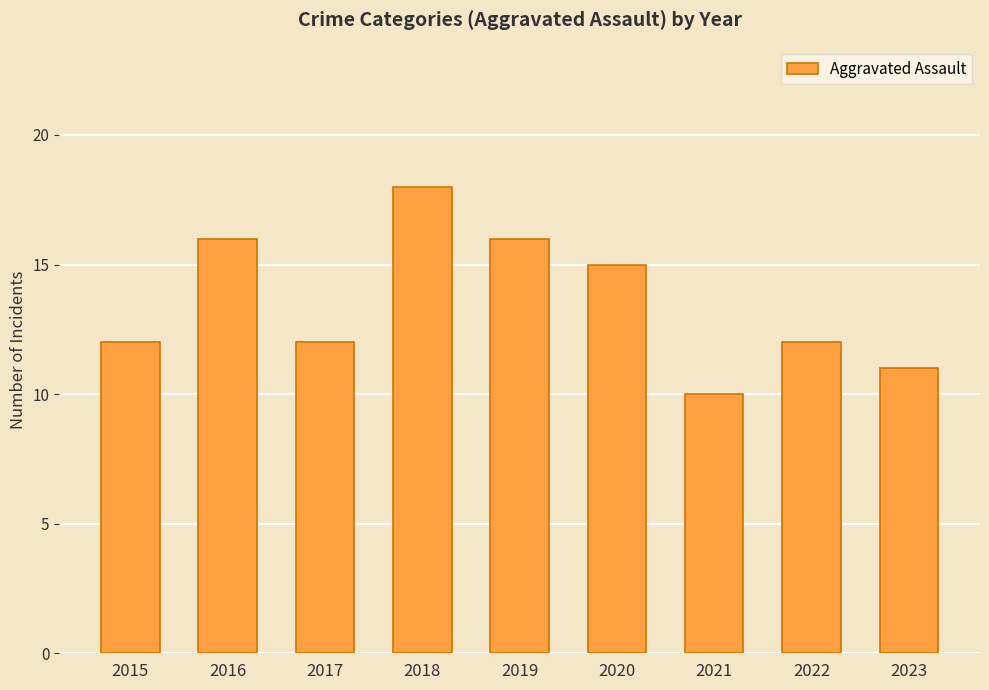

Is it true that the value at 2017 is 12?

True